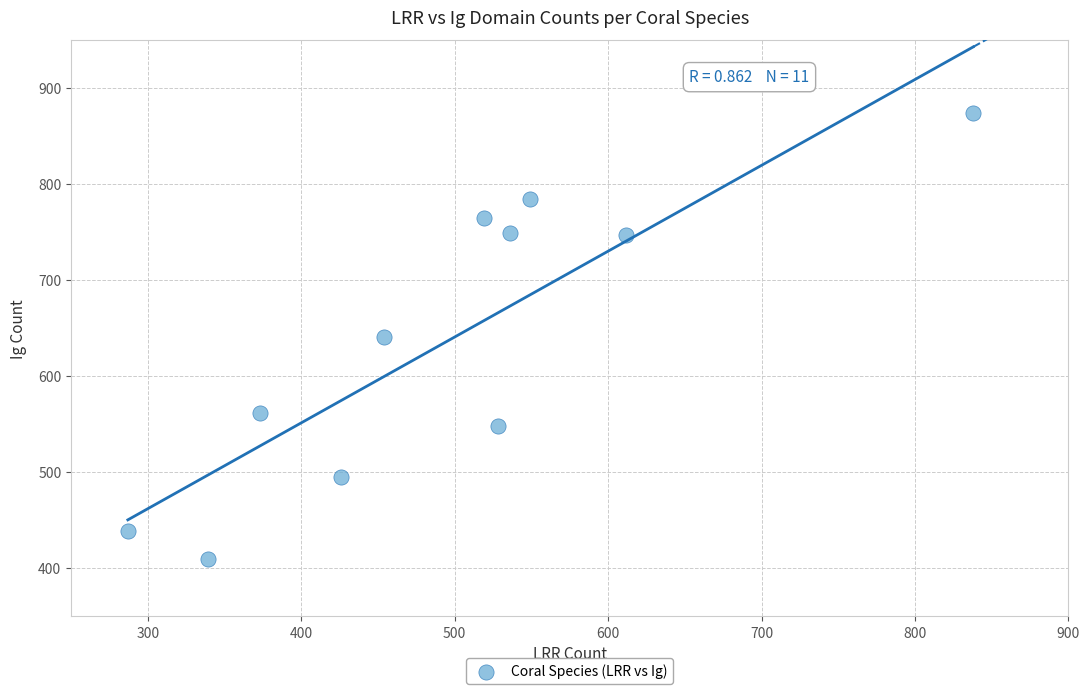

What is the range of Y values (max minus min)?

465